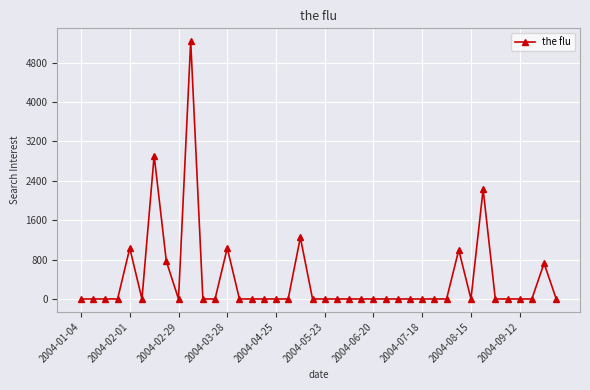

What is the difference between the maximum and minimum values?

5232.0